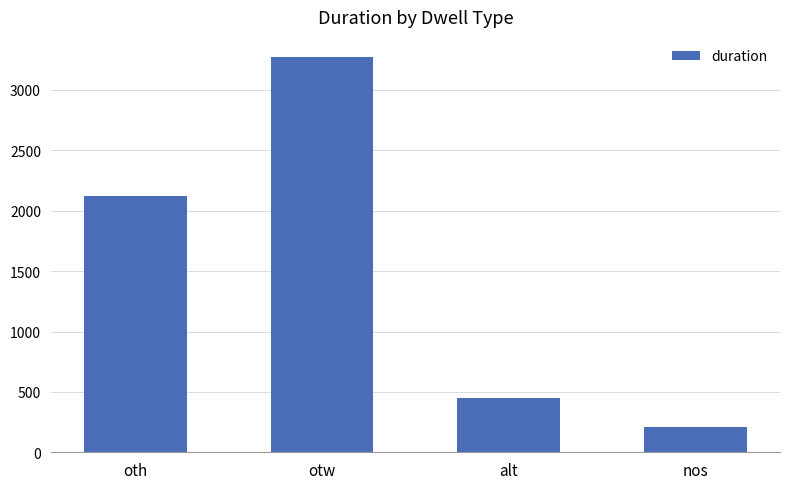

What is the difference between the values at alt and nos?

240